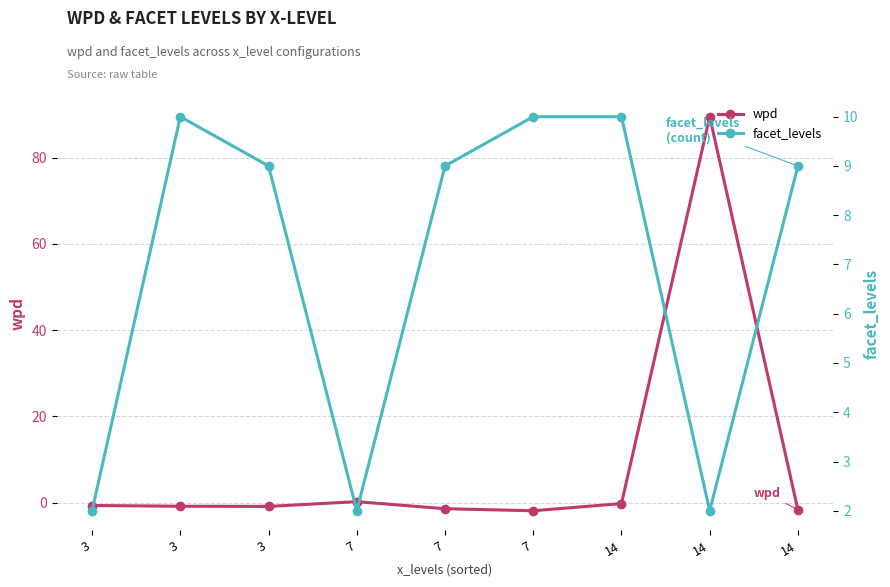

Which category has the lowest value in the facet_levels series?

3